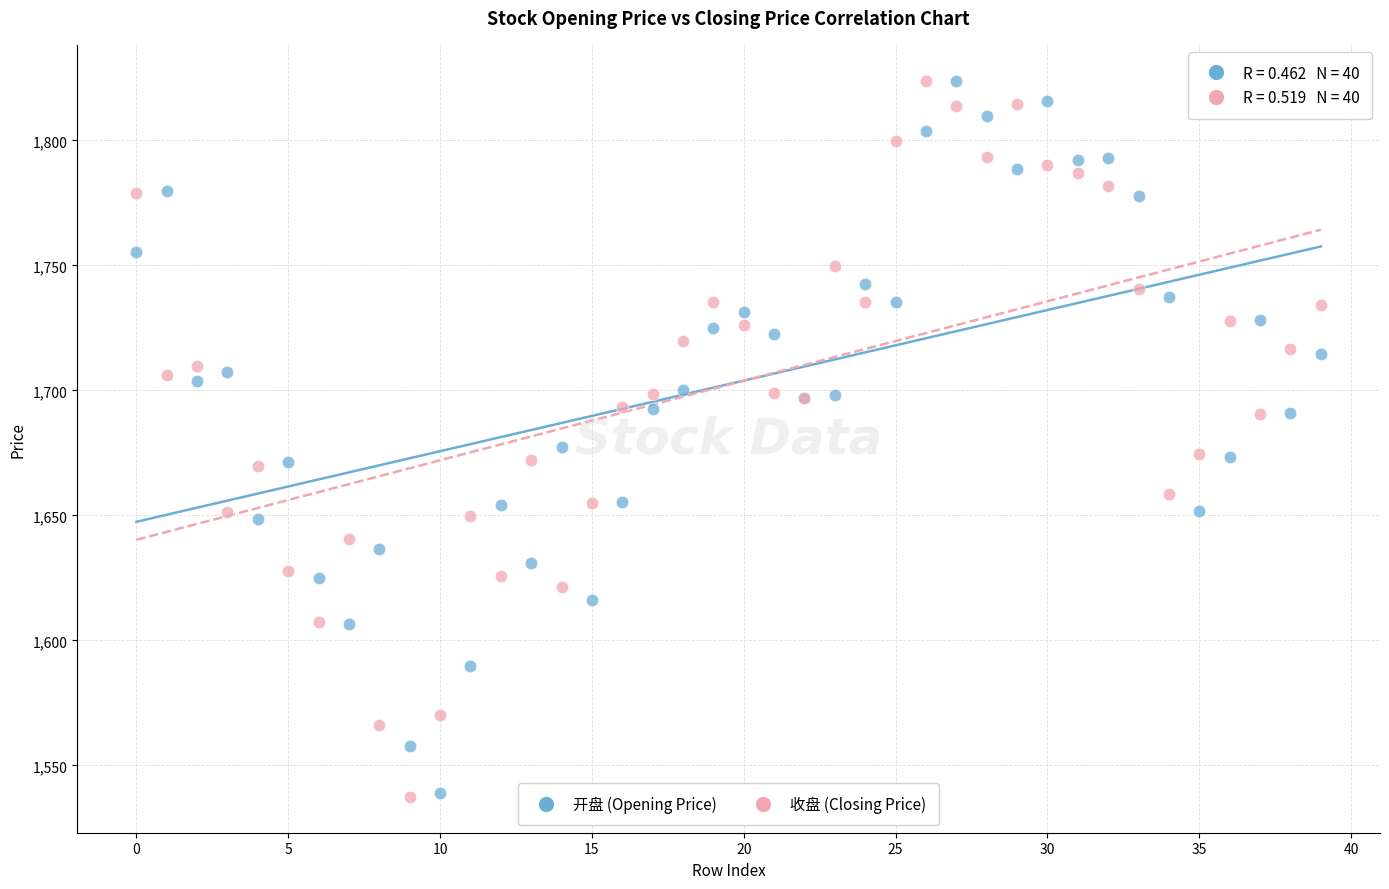

What are all the series names shown in the legend?

开盘 (Opening Price), 收盘 (Closing Price)